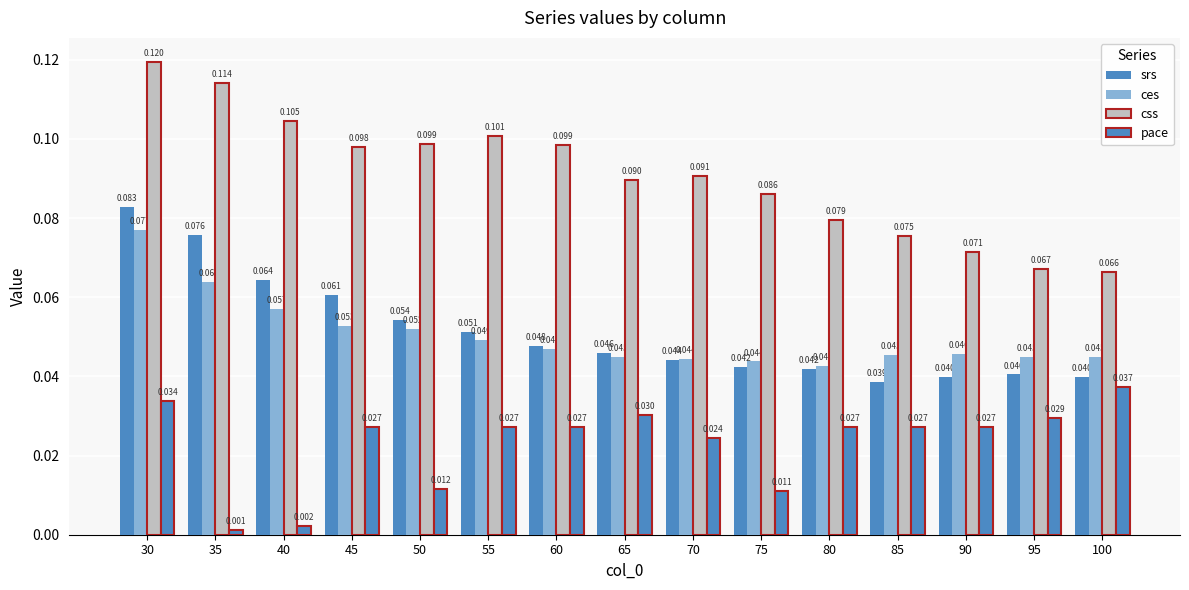

List the series in order of their peak value, highest first.

css, srs, ces, pace